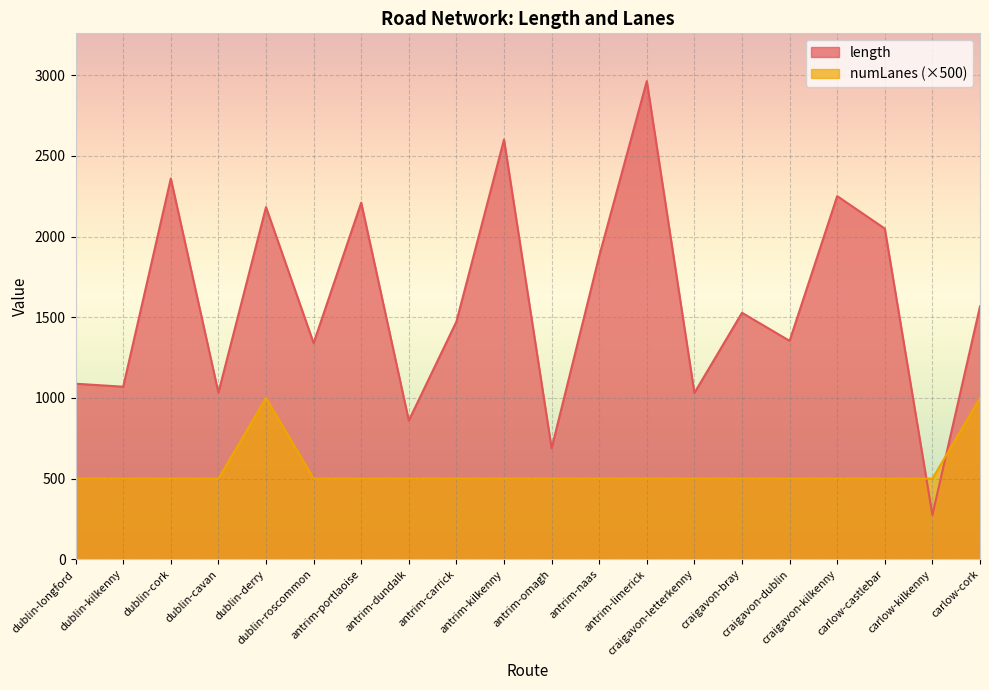

The value of numLanes at craigavon-dublin is 500.0. True or false?

True